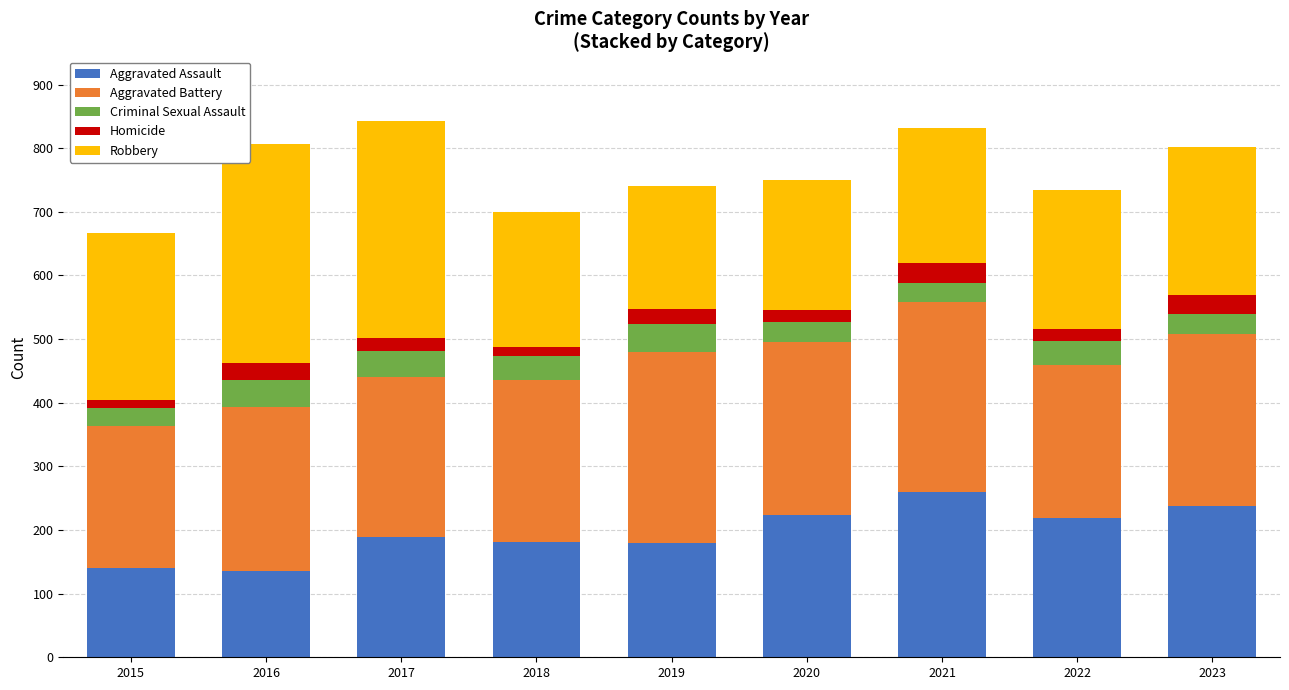

What are all the series names shown in the legend?

Aggravated Assault, Aggravated Battery, Criminal Sexual Assault, Homicide, Robbery